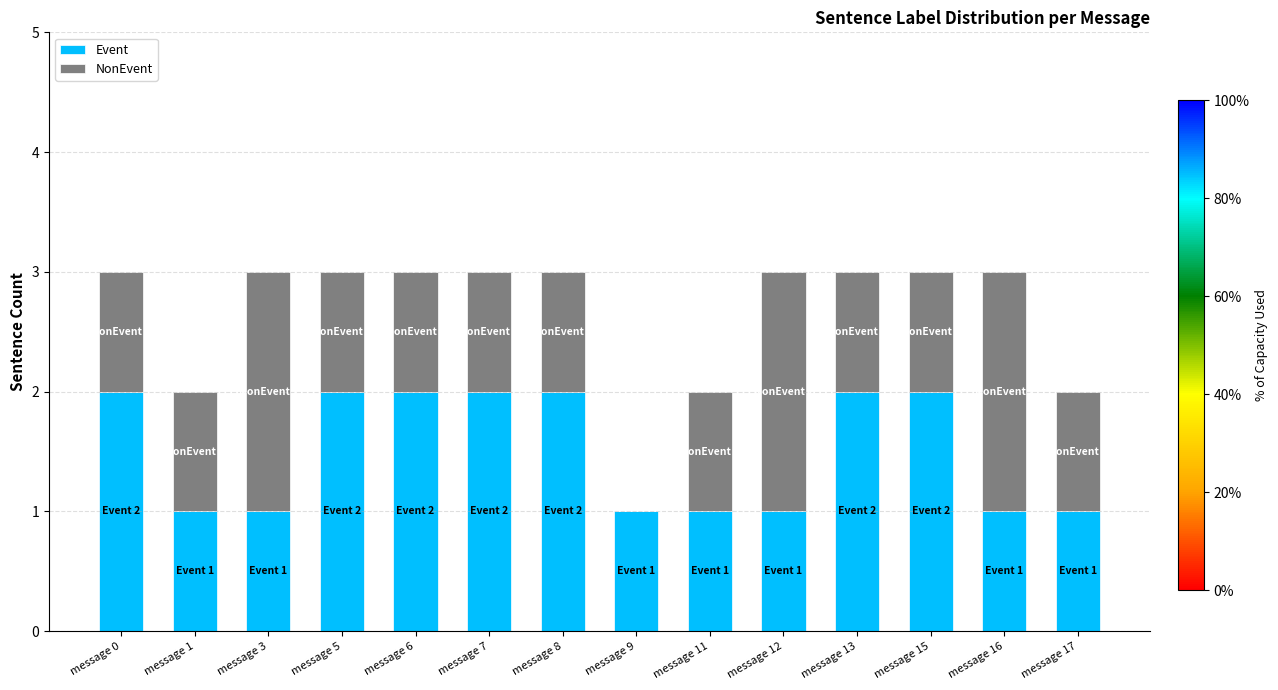

What is the total value across all series at message 16?

3